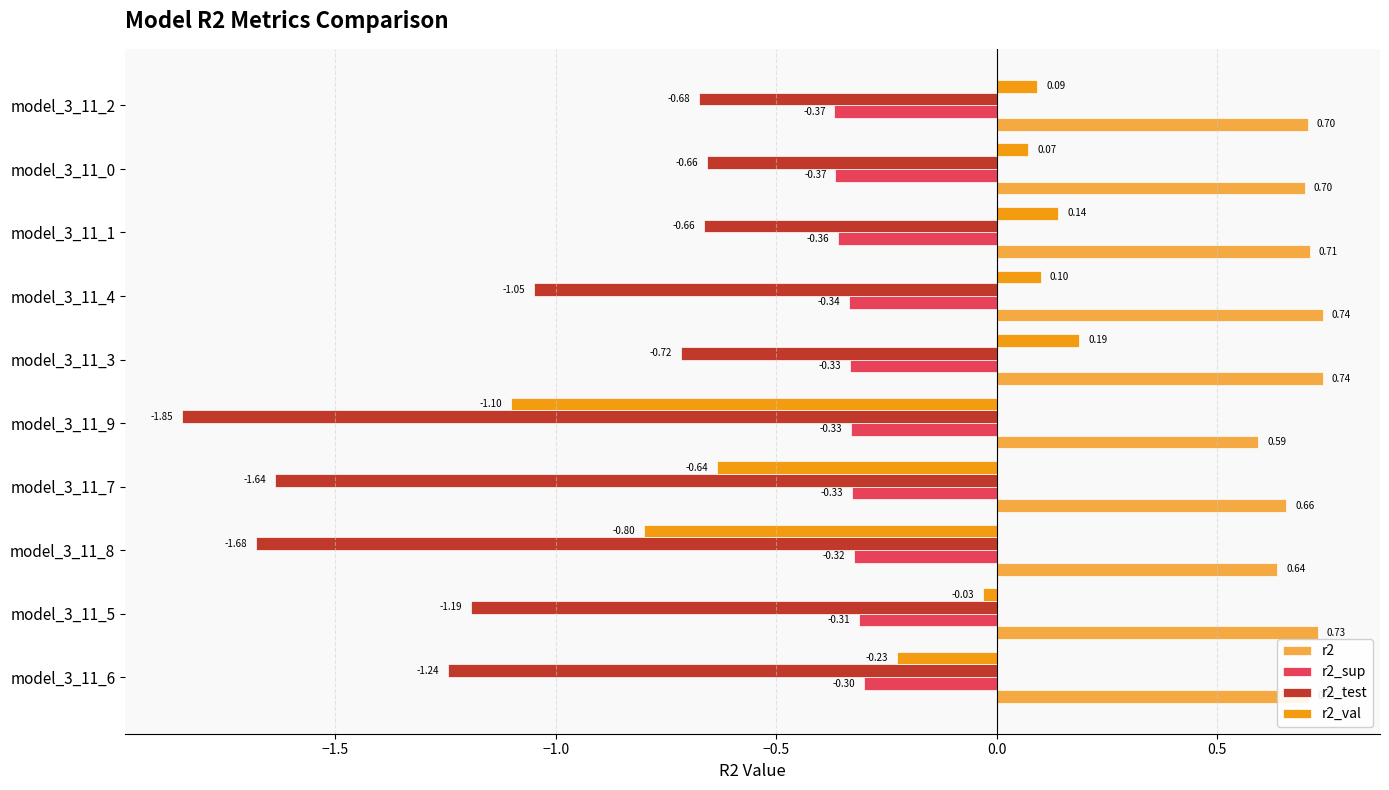

Rank the series at model_3_11_9 from lowest to highest value.

r2_test, r2_val, r2_sup, r2